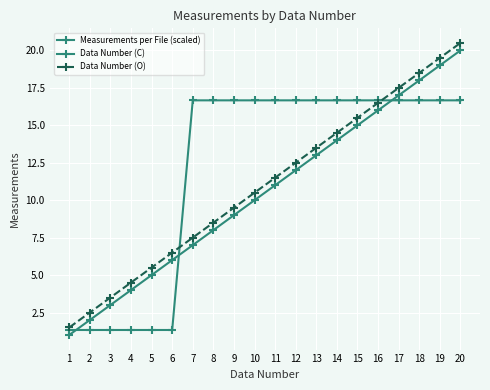

What is the total value across all series at 13?

43.2